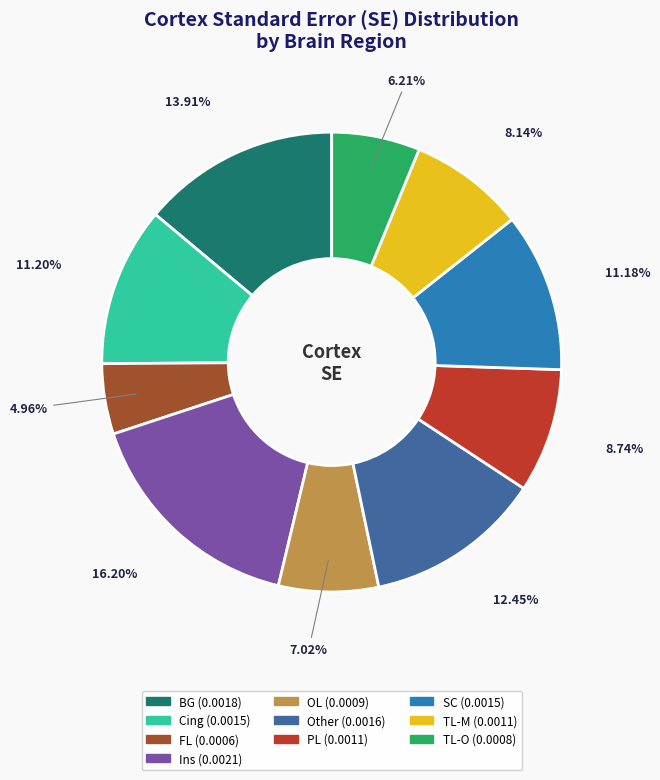

True or false: TL-M accounts for 8% of the total.

True